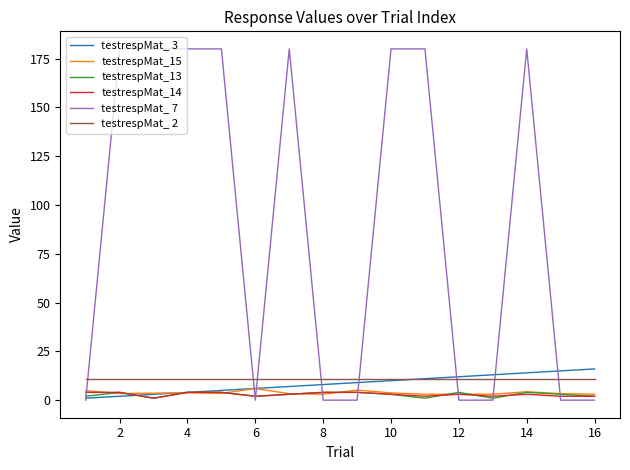

Which series has the largest total across all categories?

testrespMat_ 7